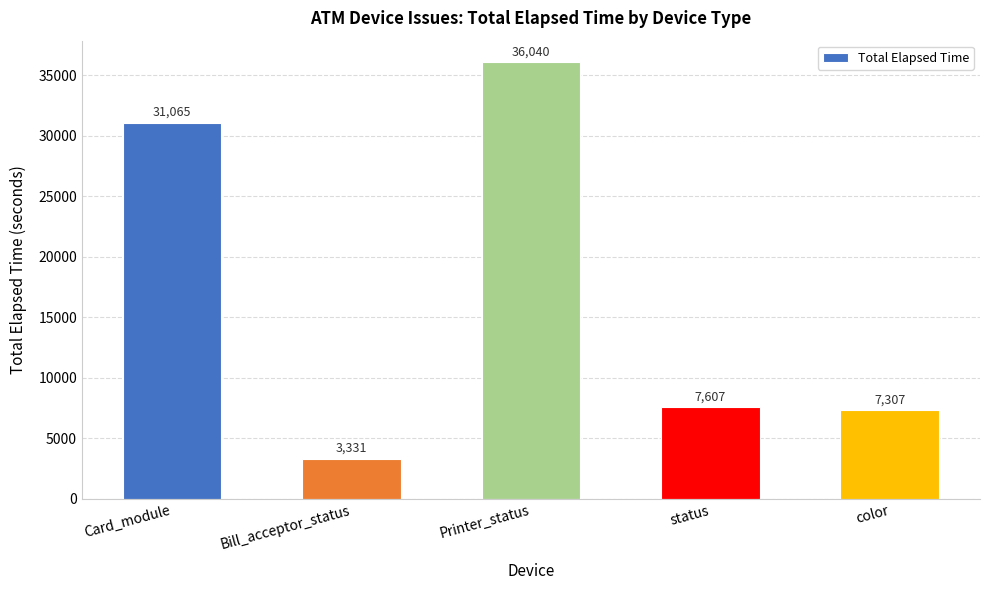

What is the approximate value at Card_module, to the nearest 50?

31050